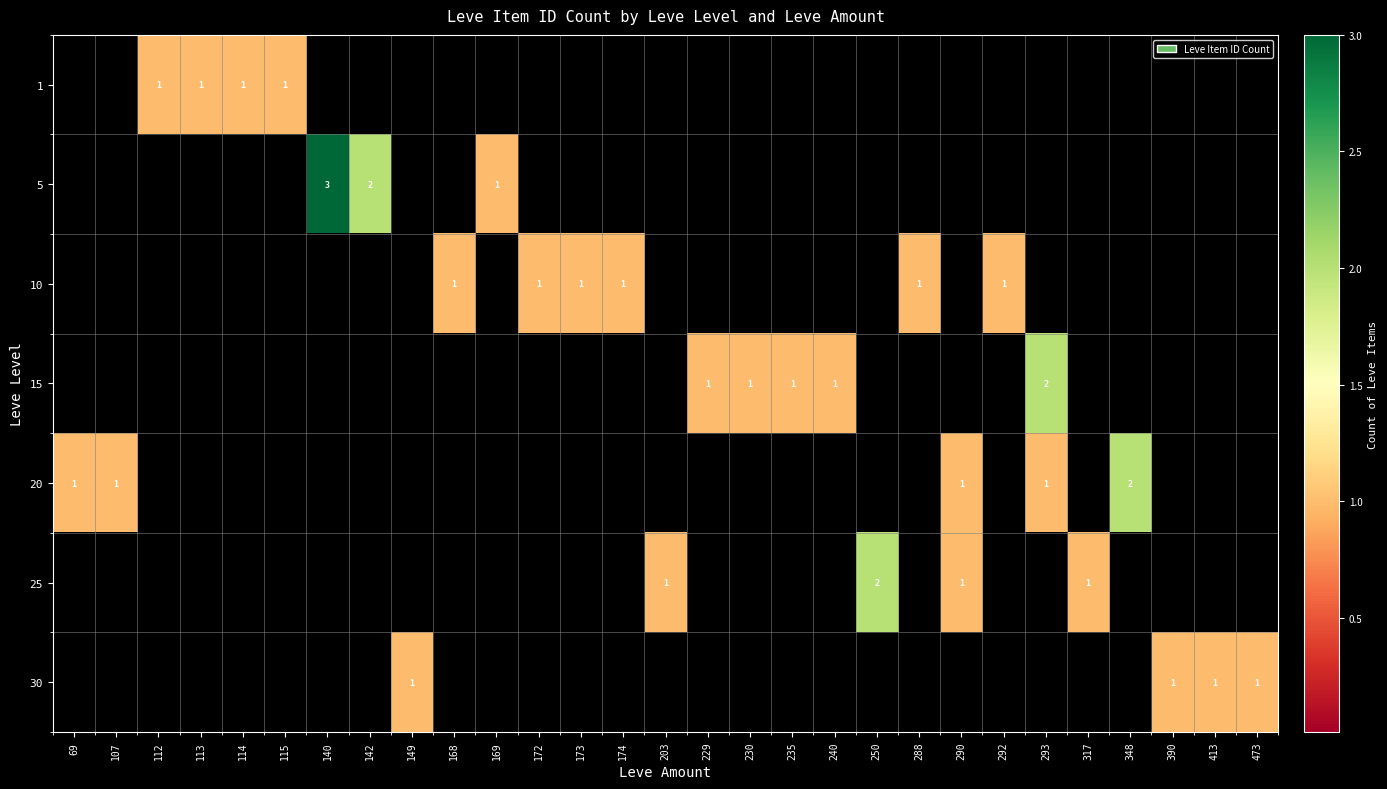

Is the value of 20 at 174 greater than the value of 30 at 290?

No